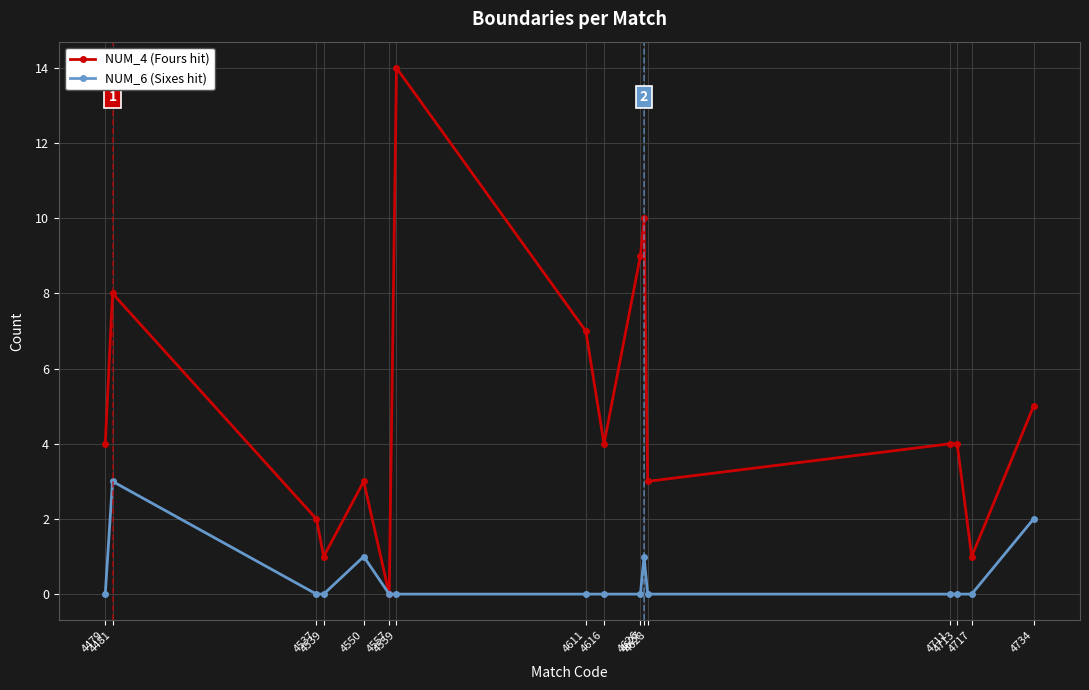

At how many categories does at least one series exceed 13?

1